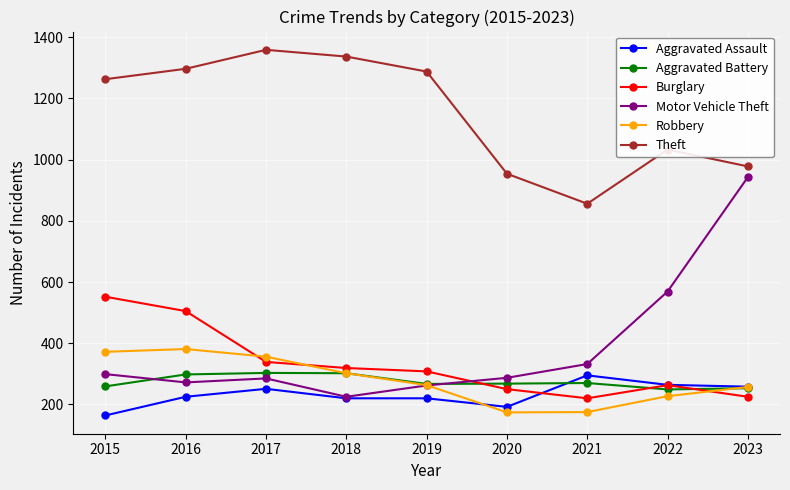

How many data points does each series have?

9